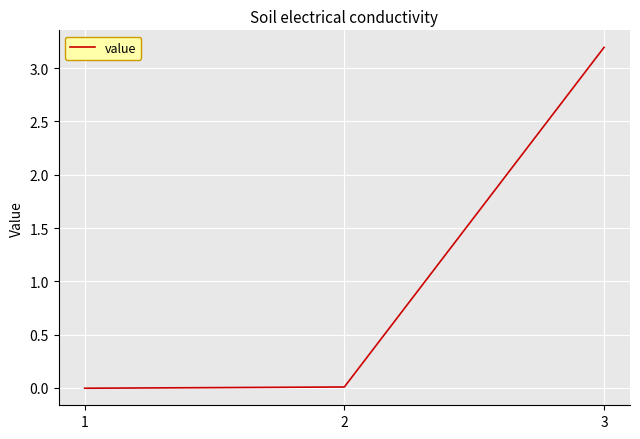

What is the maximum value shown in the chart?

3.2